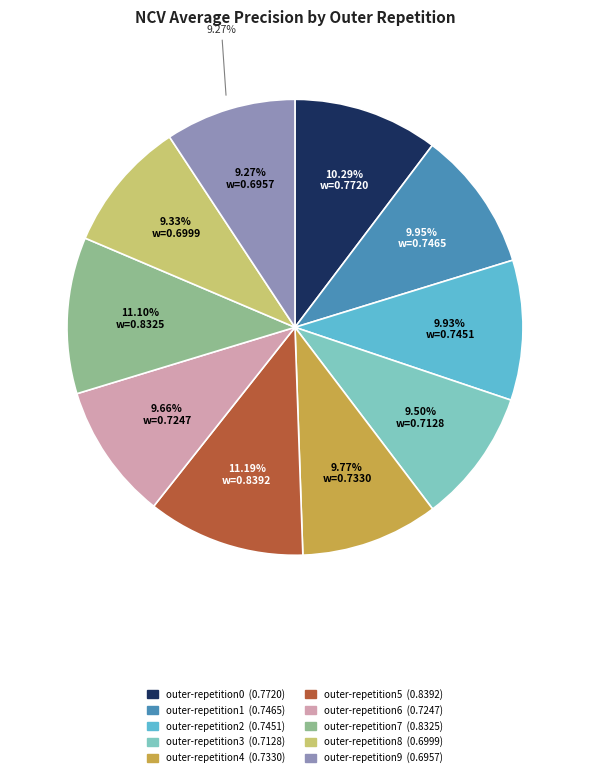

What is the smallest slice in the pie chart?

outer-repetition9